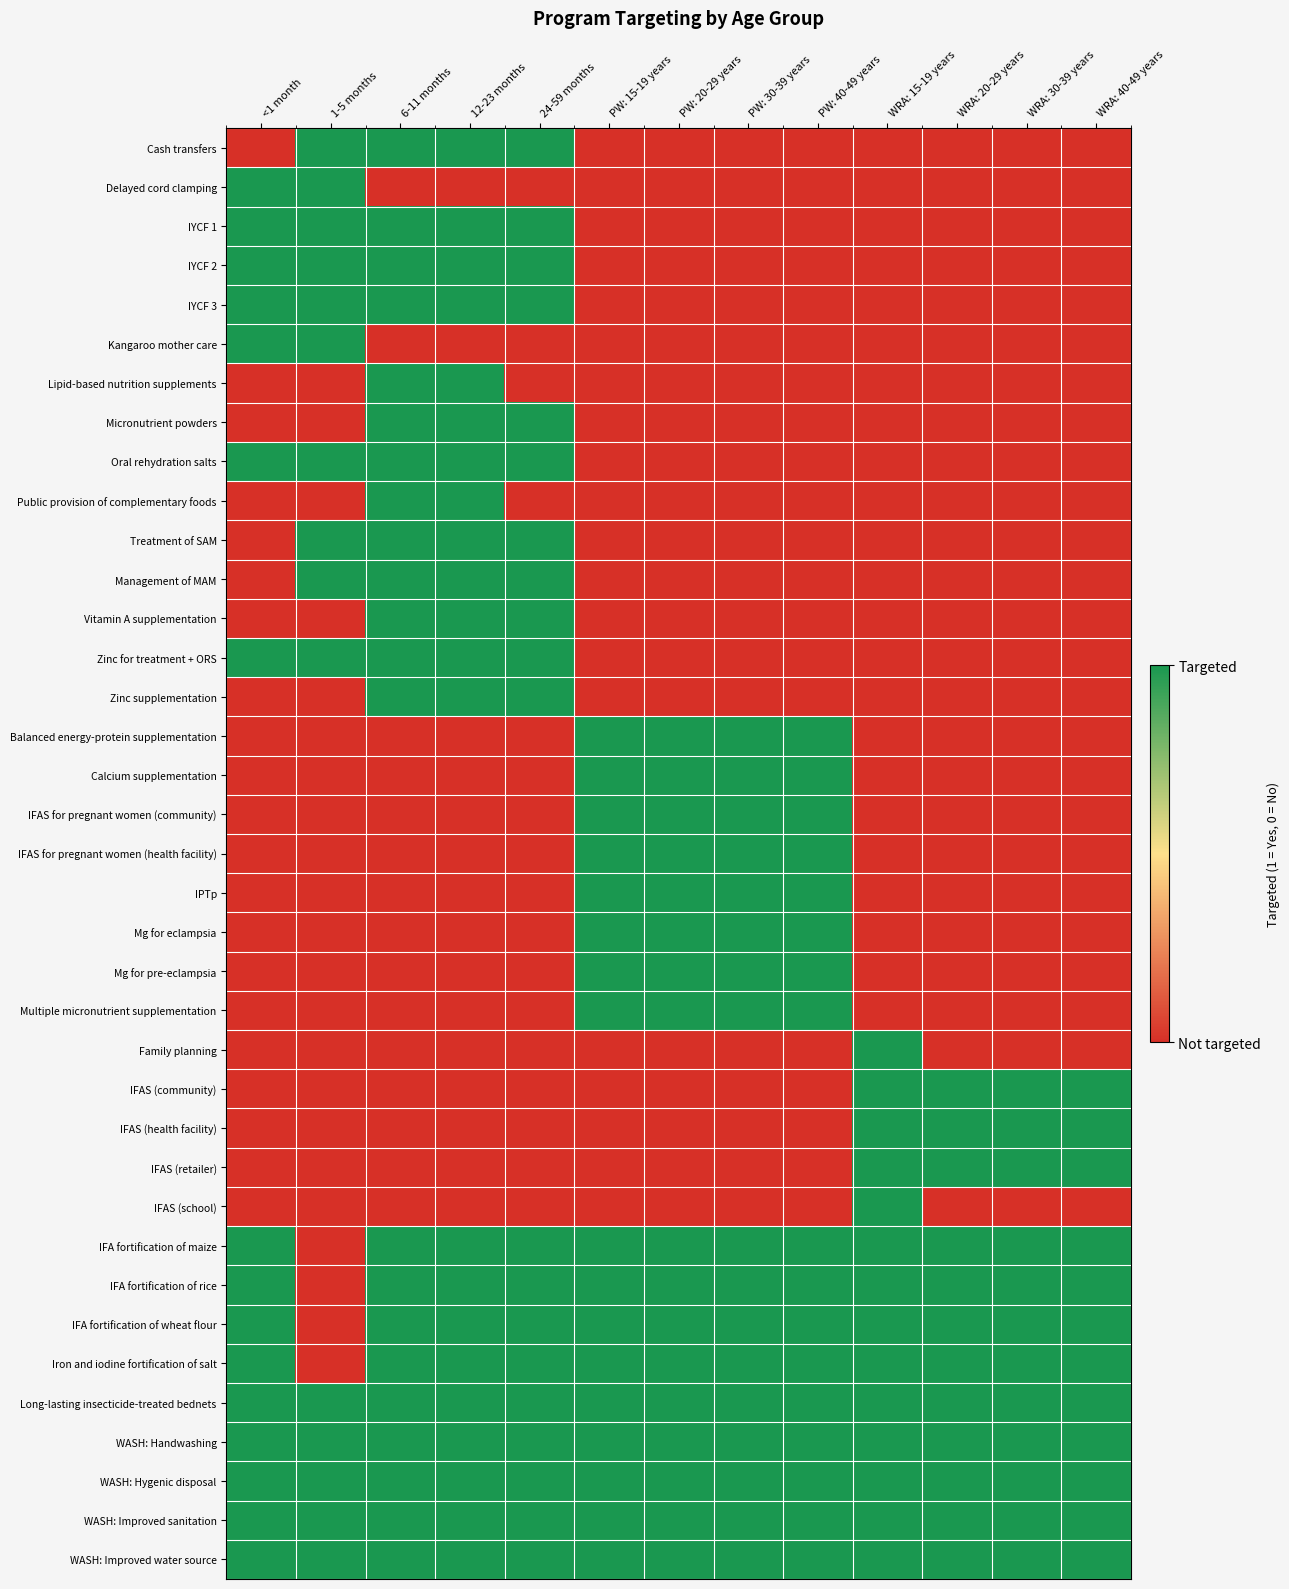

List the series in order of their peak value, highest first.

Cash transfers, Delayed cord clamping, IYCF 1, IYCF 2, IYCF 3, Kangaroo mother care, Lipid-based nutrition supplements, Micronutrient powders, Oral rehydration salts, Public provision of complementary foods, Treatment of SAM, Management of MAM, Vitamin A supplementation, Zinc for treatment + ORS, Zinc supplementation, Balanced energy-protein supplementation, Calcium supplementation, IFAS for pregnant women (community), IFAS for pregnant women (health facility), IPTp, Mg for eclampsia, Mg for pre-eclampsia, Multiple micronutrient supplementation, Family planning, IFAS (community), IFAS (health facility), IFAS (retailer), IFAS (school), IFA fortification of maize, IFA fortification of rice, IFA fortification of wheat flour, Iron and iodine fortification of salt, Long-lasting insecticide-treated bednets, WASH: Handwashing, WASH: Hygenic disposal, WASH: Improved sanitation, WASH: Improved water source